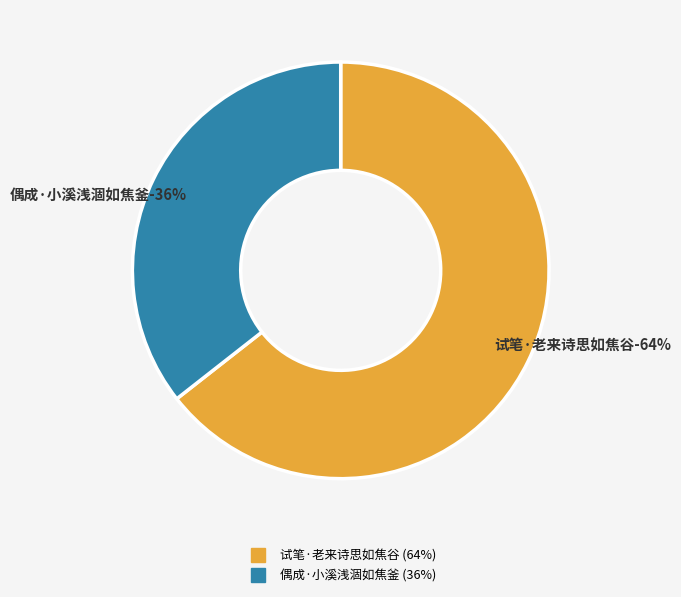

What is the change in value from 试笔·老来诗思如焦谷 to 偶成·小溪浅涸如焦釜?

-146097